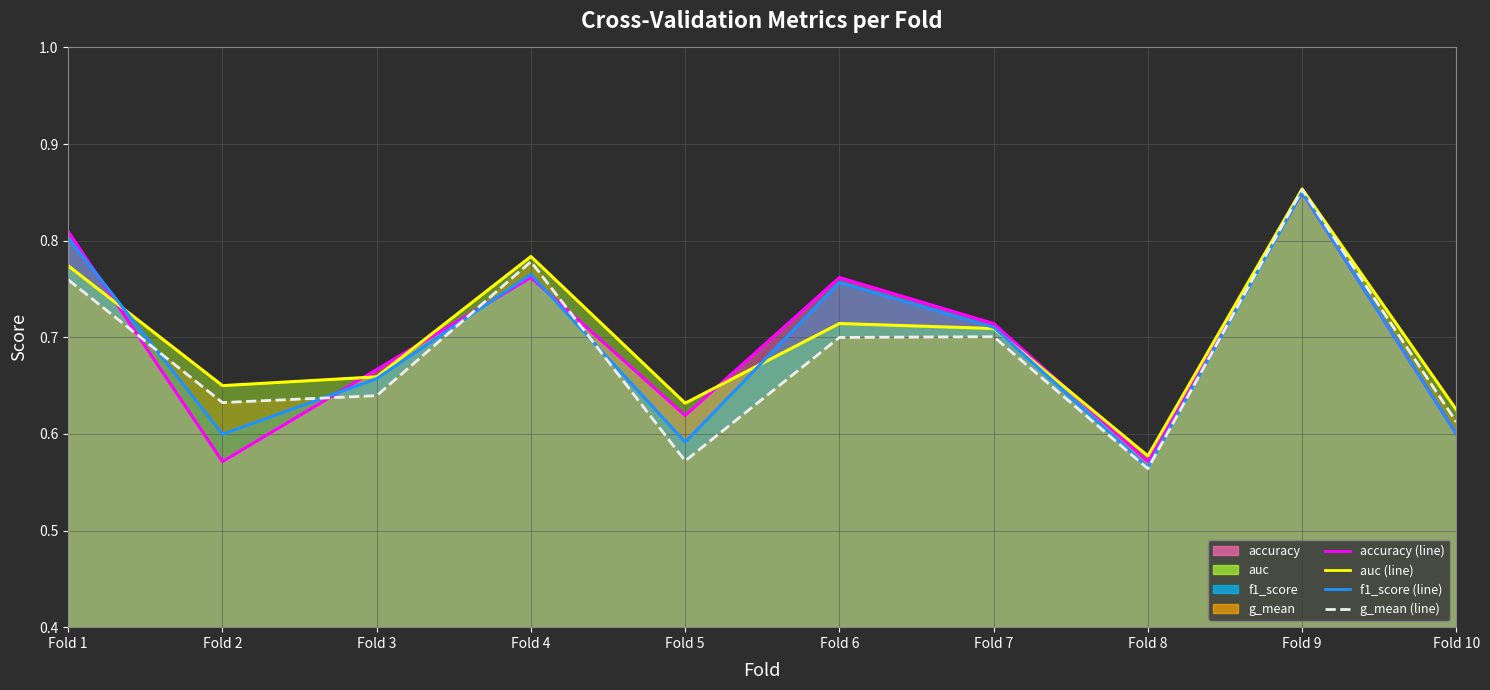

What is the value of the auc point at the 6th from the left?

0.7